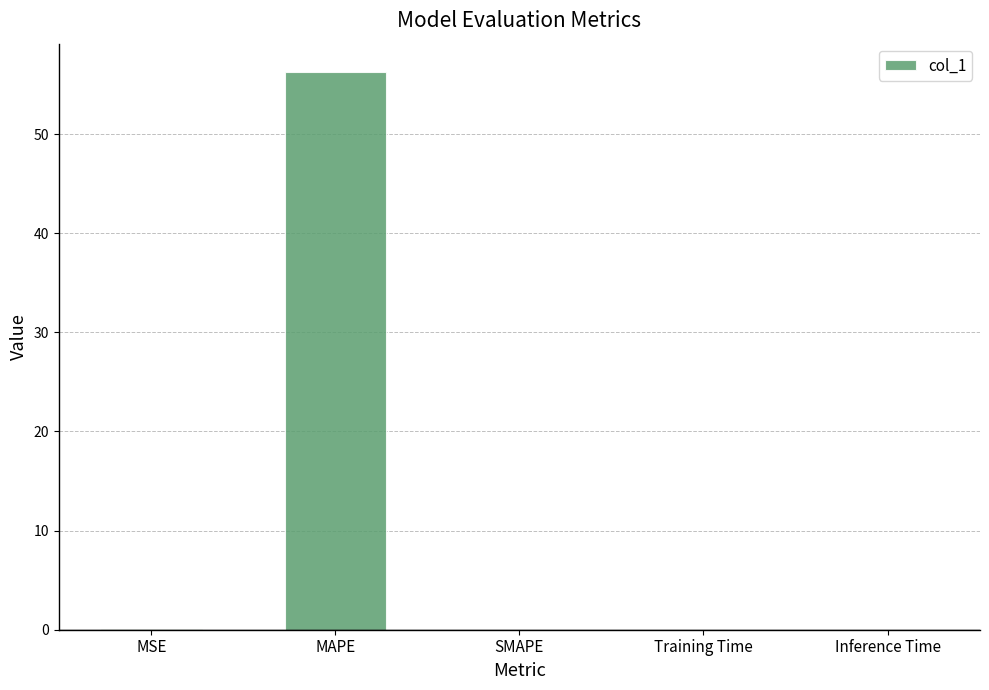

Is it true that the value at MAPE is 56.3?

True